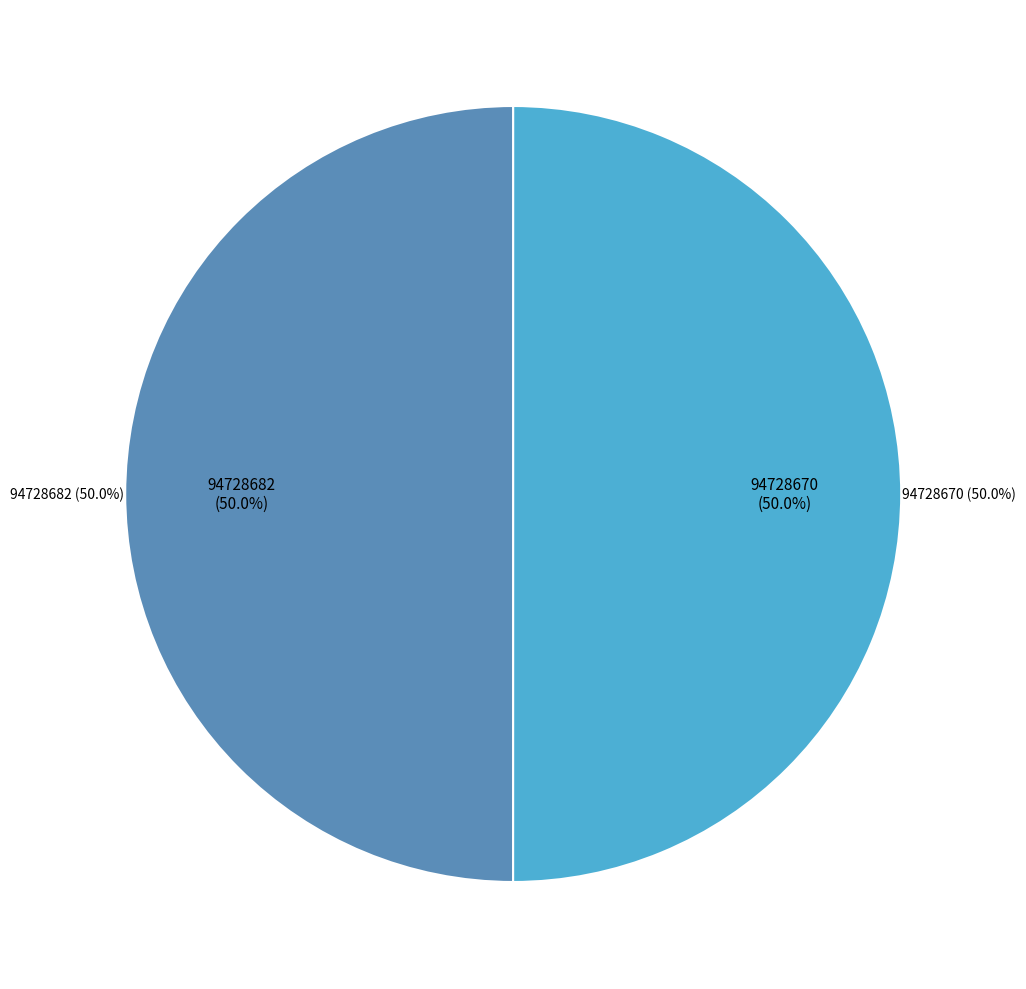

Do 94728670 and 94728682 together represent more than half of the pie?

Yes